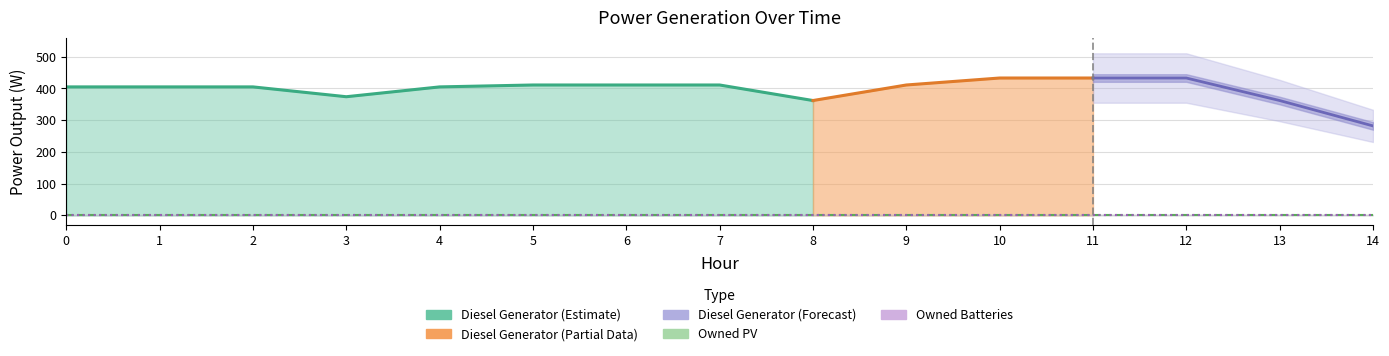

True or false: Owned PV and Owned Batteries intersect in this chart.

False